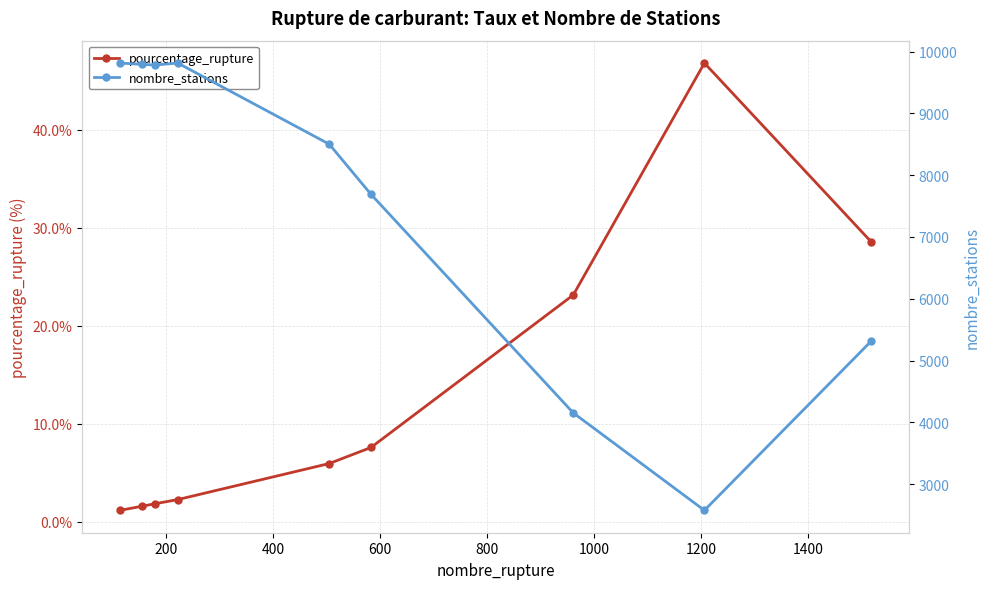

Reading left to right, transcribe all the data shown in this chart.

pourcentage_rupture: 1.2	1.6	1.8	2.3	5.9	7.6	23.1	46.8	28.6
nombre_stations: 9814.0	9792.0	9782.0	9814.0	8501.0	7690.0	4152.0	2575.0	5317.0